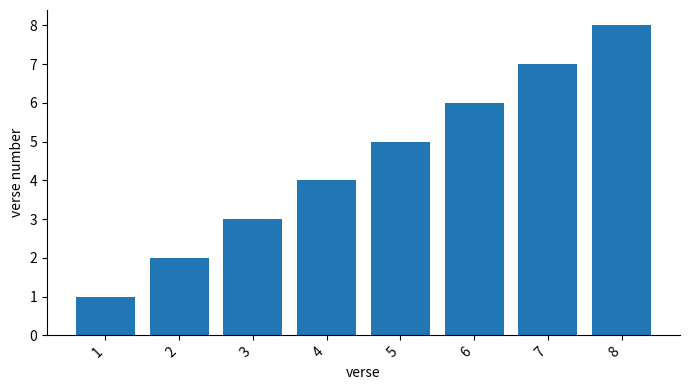

True or false: the data shows 2 at 1.

False